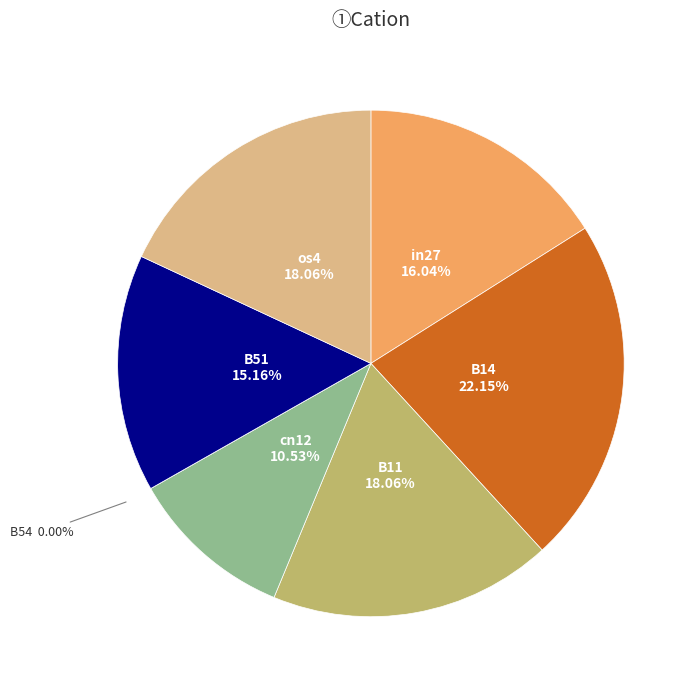

Does any single category account for the majority?

No